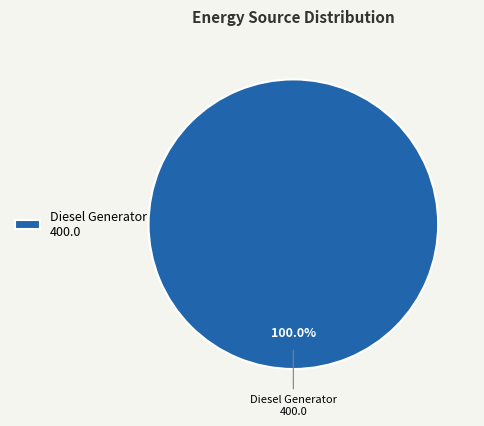

Is Diesel Generator the majority of the pie?

Yes